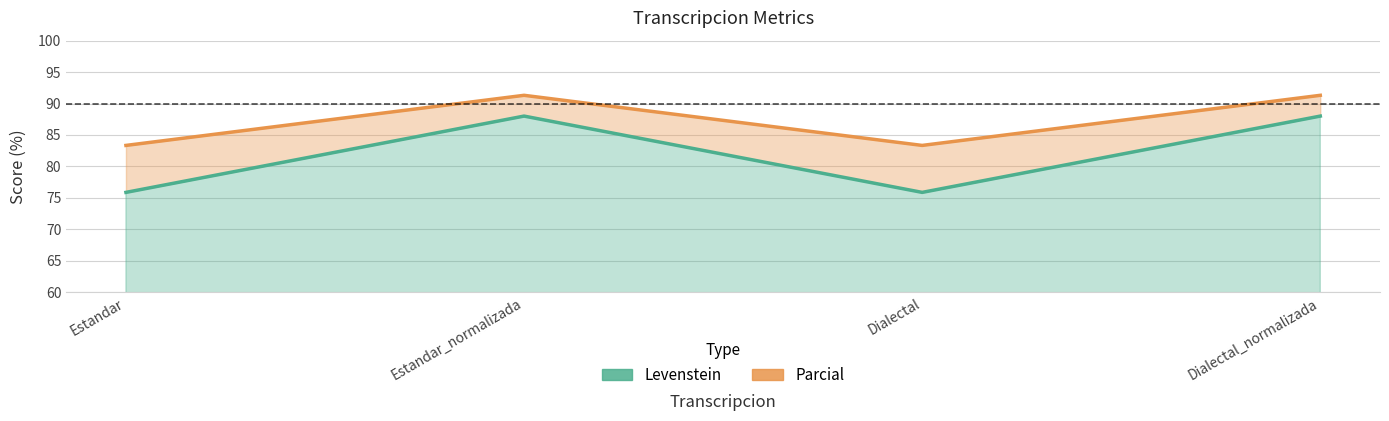

True or false: Parcial and Levenstein intersect in this chart.

False